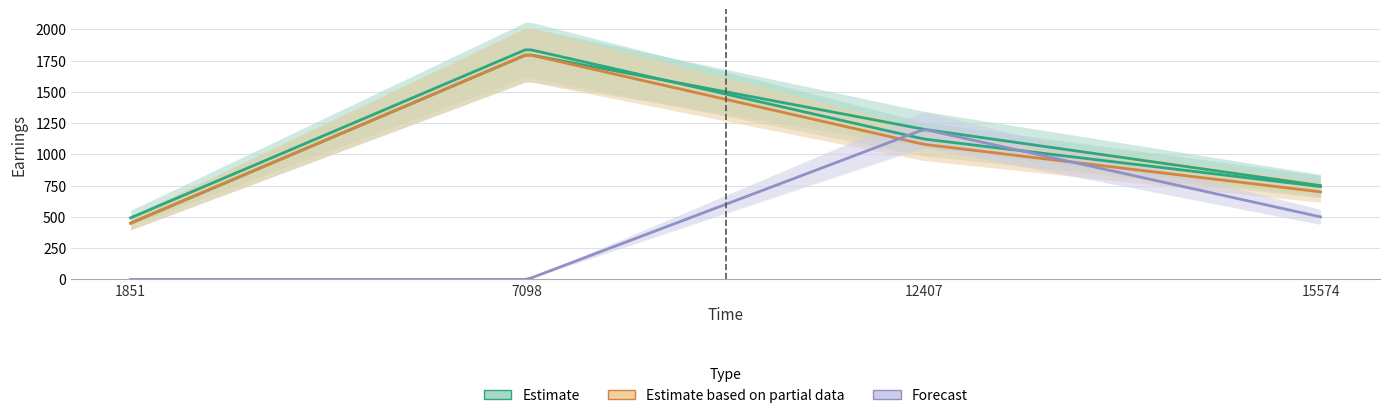

What is the approximate value of totalEarnings at 1851?

492.5